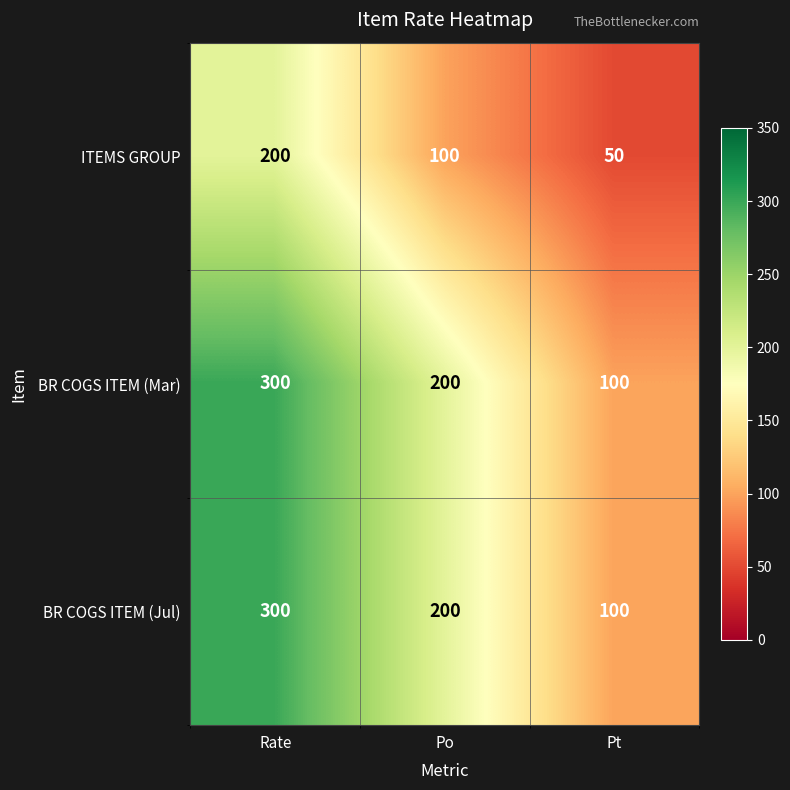

At which category is the sum across all series the highest?

Rate